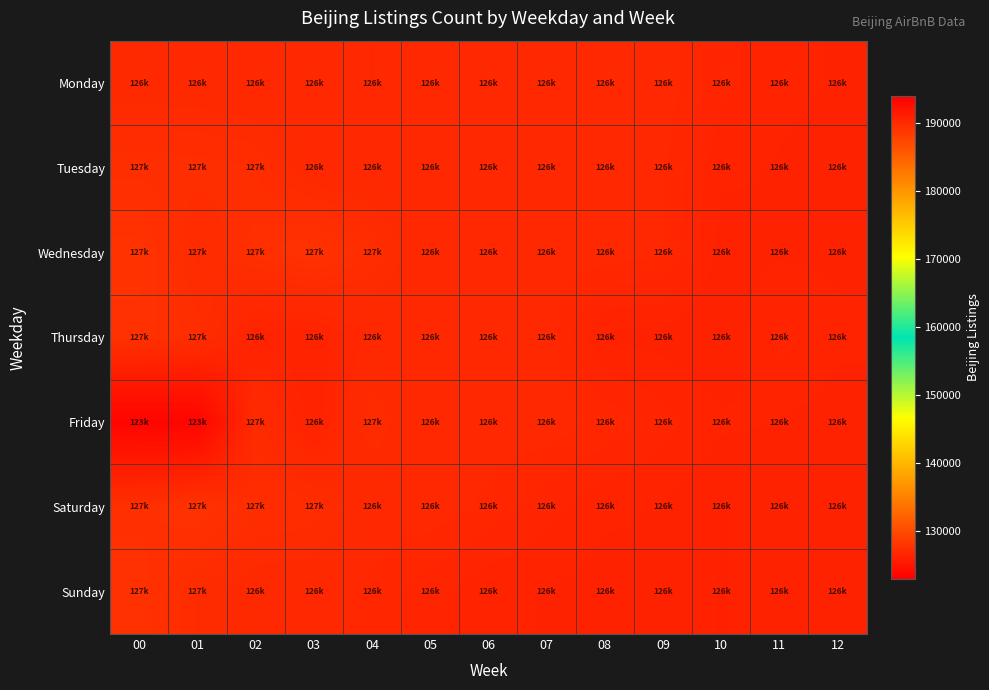

Which series has the widest spread of values?

Friday